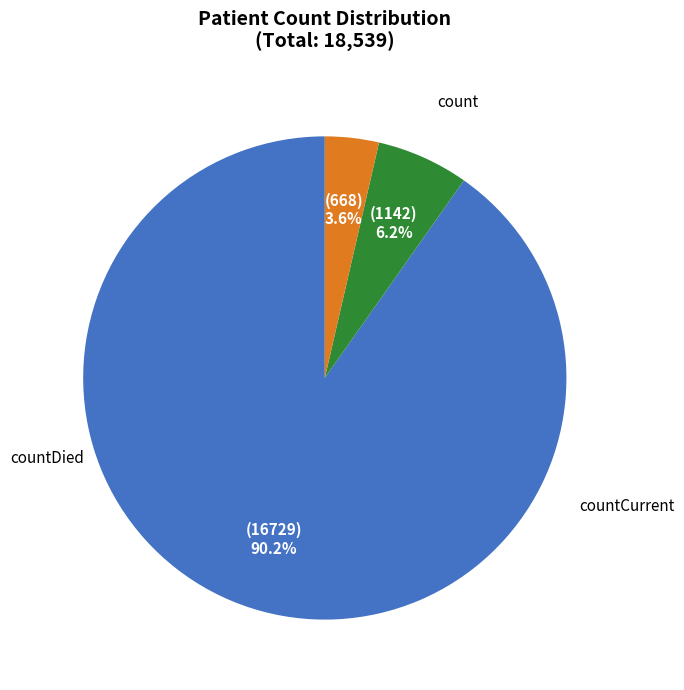

To the nearest percent, what is the difference between the countDied and countCurrent slice percentages?

3%